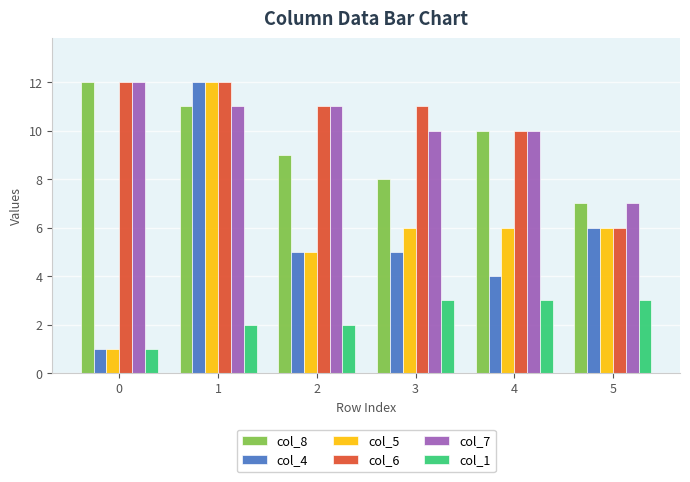

Reading left to right, transcribe all the data shown in this chart.

col_8: 0=12	1=11	2=9	3=8	4=10	5=7
col_4: 0=1	1=12	2=5	3=5	4=4	5=6
col_5: 0=1	1=12	2=5	3=6	4=6	5=6
col_6: 0=12	1=12	2=11	3=11	4=10	5=6
col_7: 0=12	1=11	2=11	3=10	4=10	5=7
col_1: 0=1	1=2	2=2	3=3	4=3	5=3